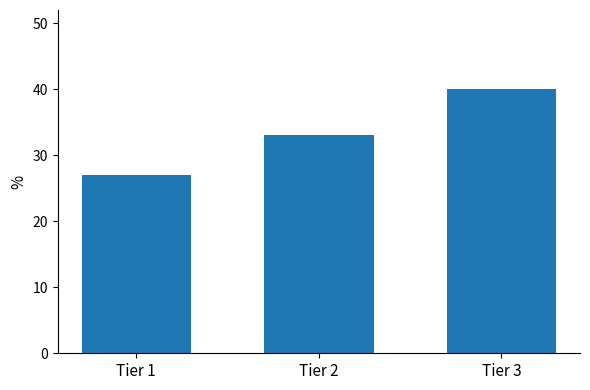

What is the difference between the values at Tier 2 and Tier 3?

7